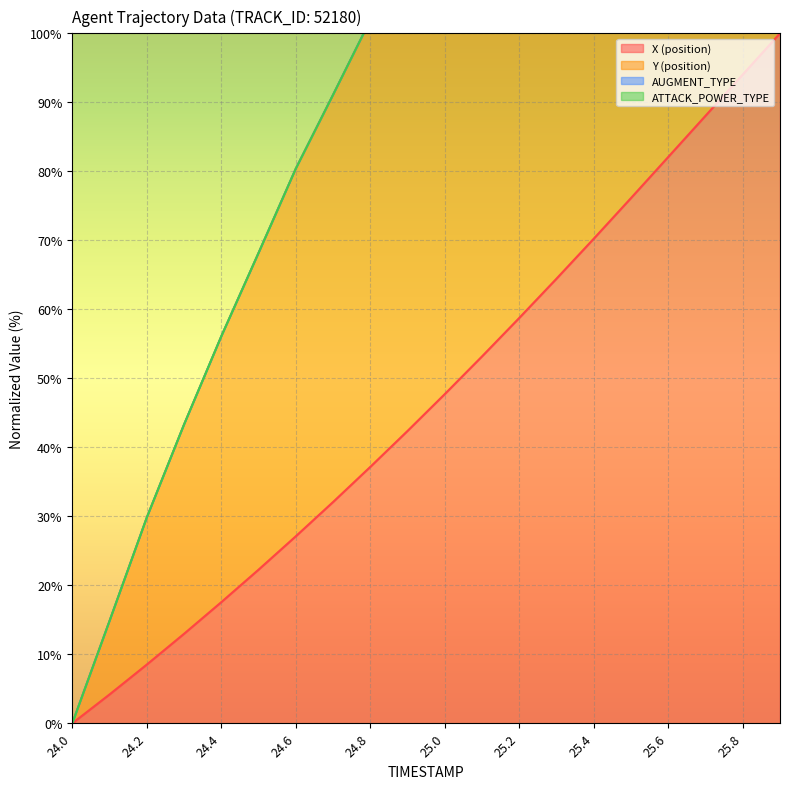

What is the difference between the second highest and minimum values in the X (position) series?

94.0